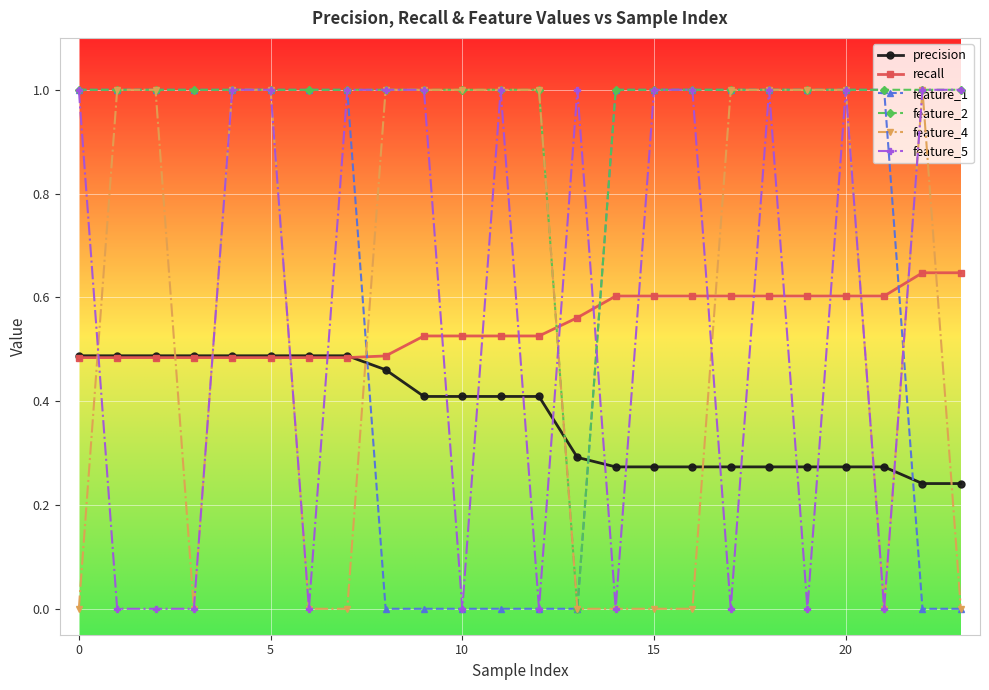

Which series has the largest total across all categories?

feature_2